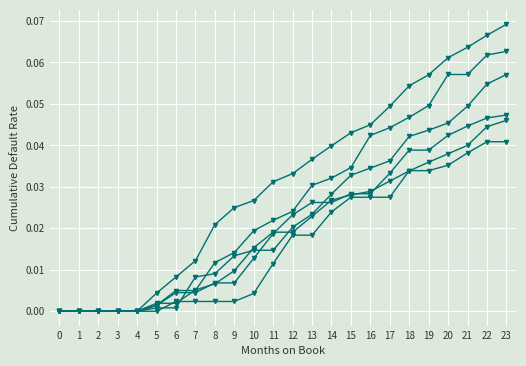

The 2012Q3 series shows 0.1 at 16. True or false?

False